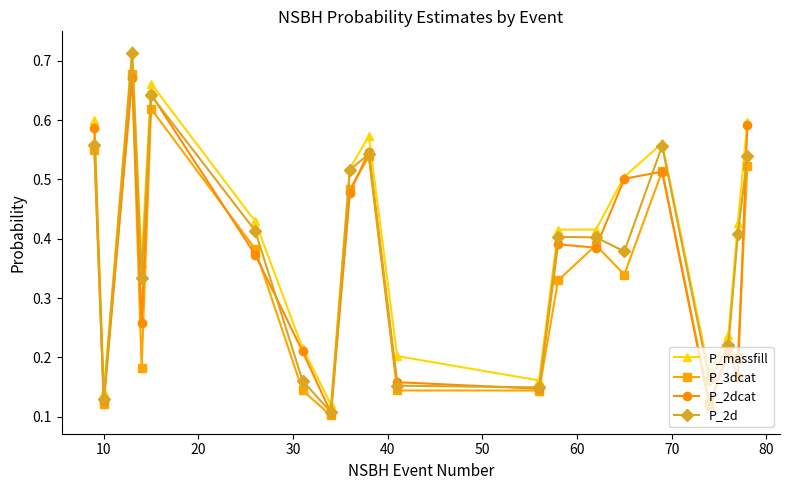

True or false: P_massfill has more than 1 points higher than both neighbors.

True